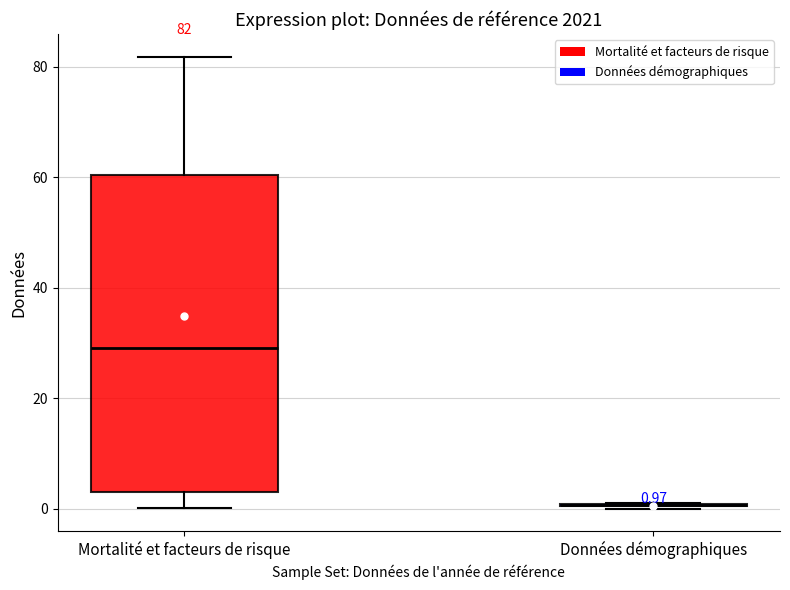

Comparing the boxes themselves (not the whiskers), which one is the tallest?

Mortalité et facteurs de risque